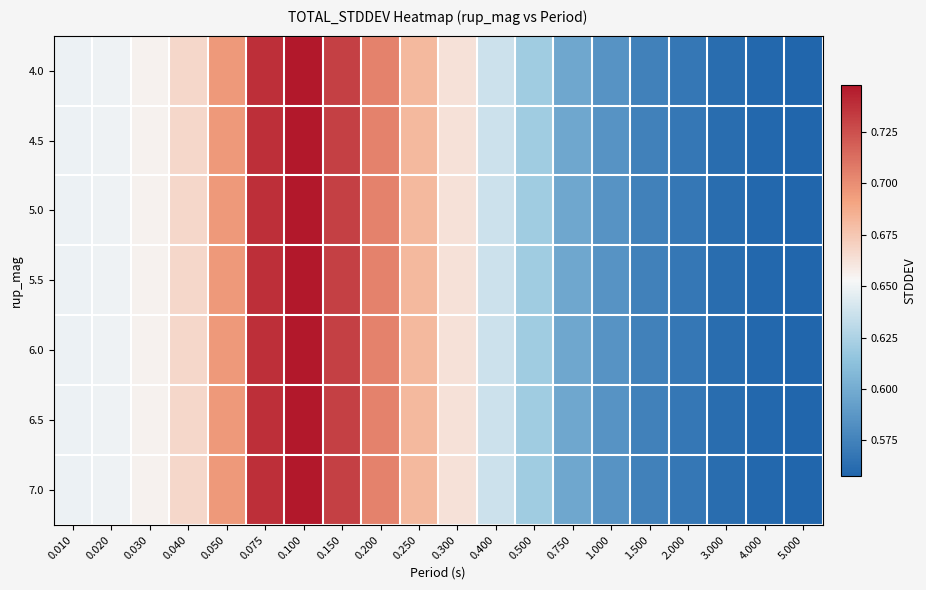

At which category is the sum across all series the highest?

0.100